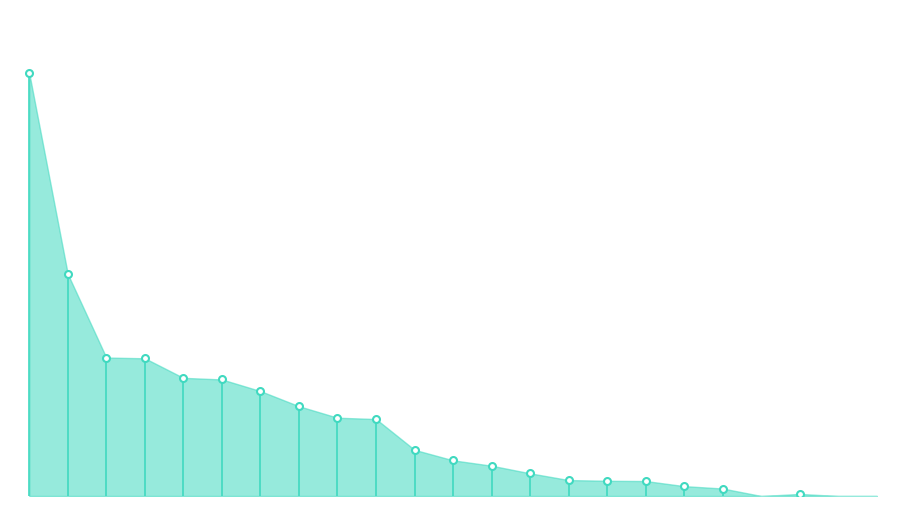

How many lines are shown in the chart?

6